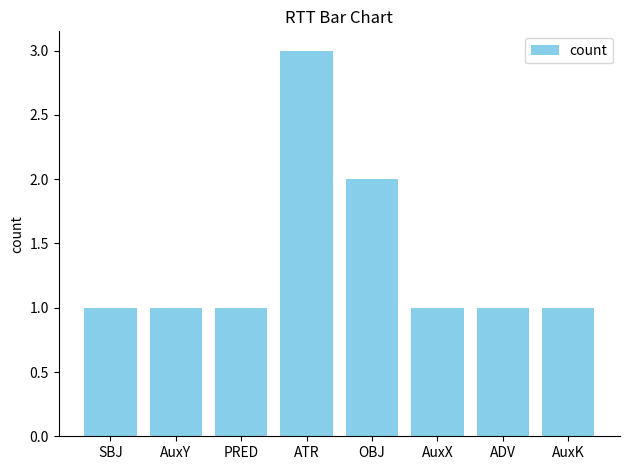

Reading left to right, transcribe all the data shown in this chart.

SBJ=1	AuxY=1	PRED=1	ATR=3	OBJ=2	AuxX=1	ADV=1	AuxK=1